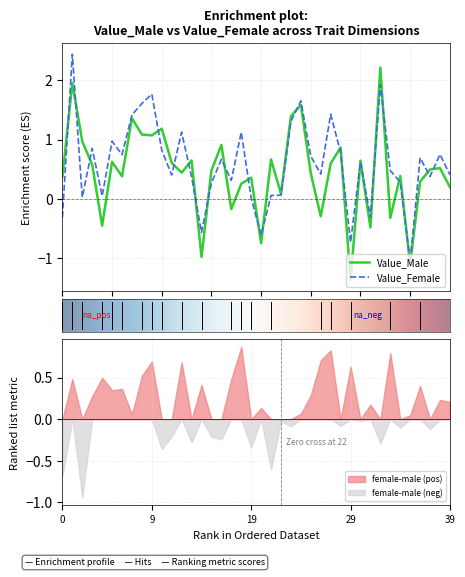

The Value_Female series shows -0.4 at 31. True or false?

False